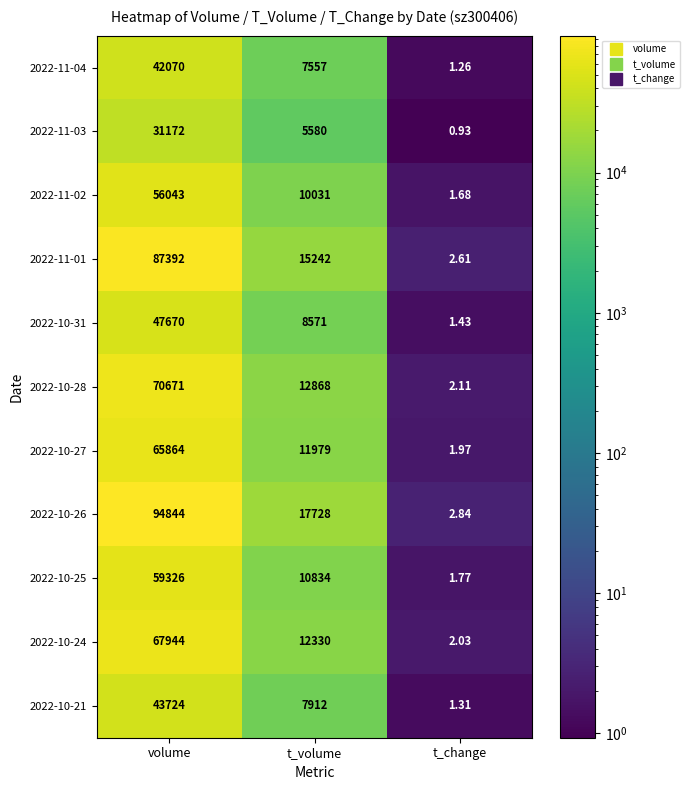

Which series has the largest range (max minus min)?

2022-10-26